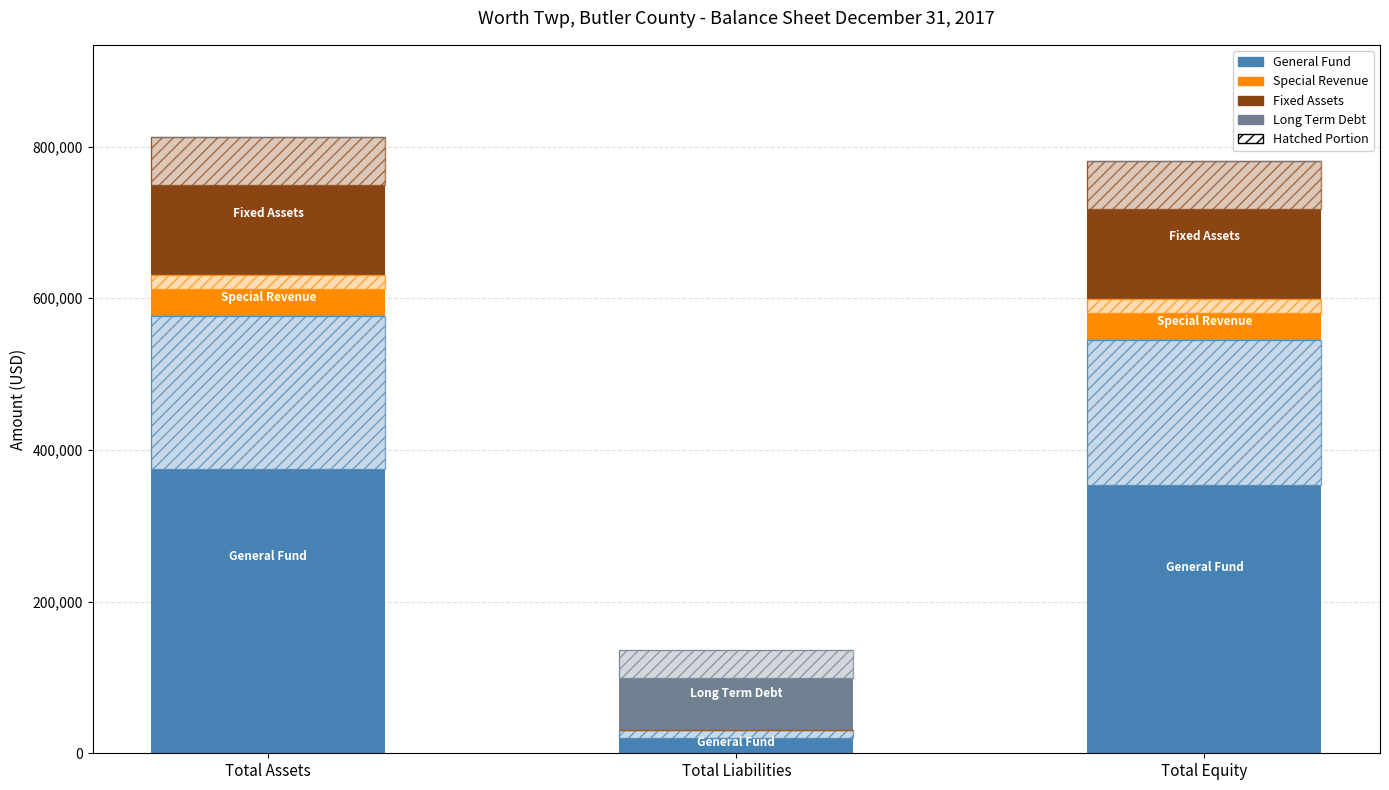

Reading left to right, what are all the values shown in this chart?

General Fund: Total Assets=576279	Total Liabilities=31288	Total Equity=544991
Special Revenue: Total Assets=54395	Total Liabilities=0	Total Equity=54395
Fixed Assets: Total Assets=181692	Total Liabilities=0	Total Equity=181692
Long Term Debt: Total Assets=0	Total Liabilities=104986	Total Equity=0